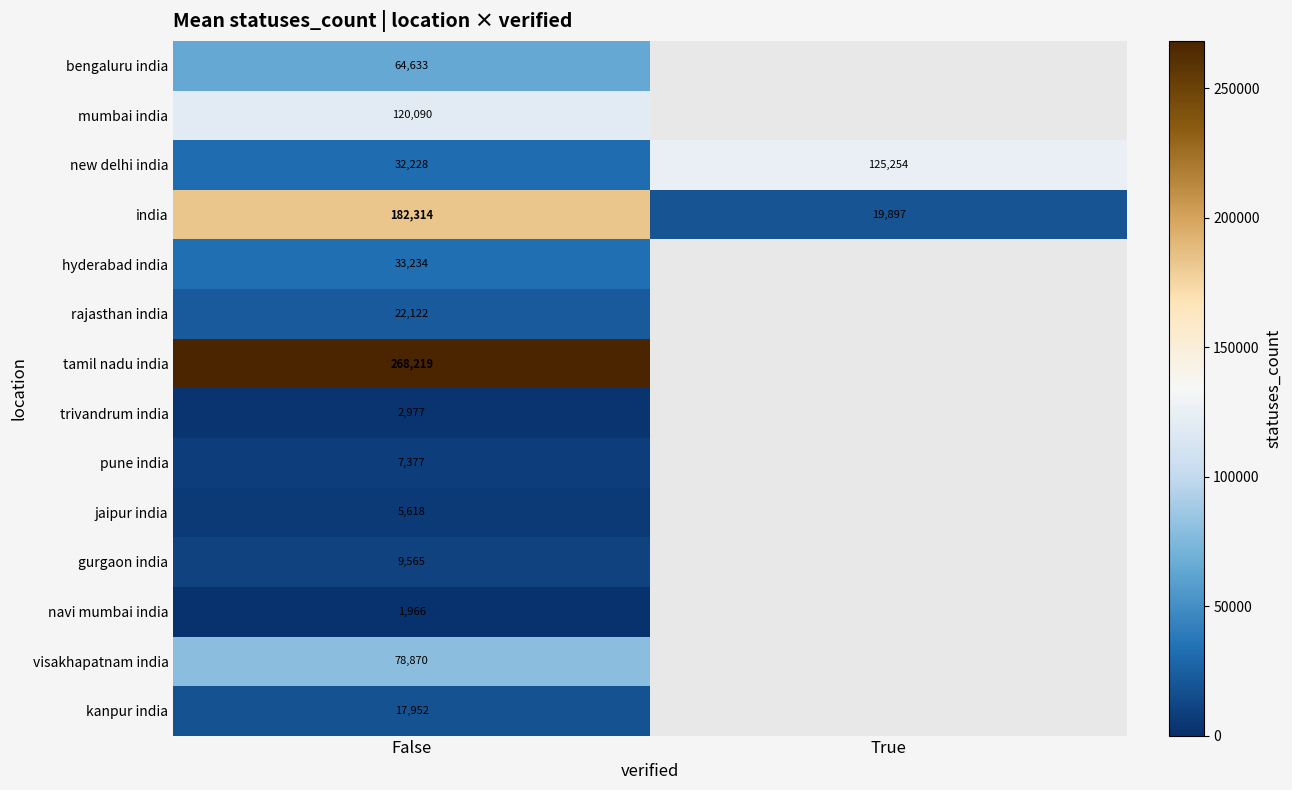

At which label is new delhi india closest to 78741?

False